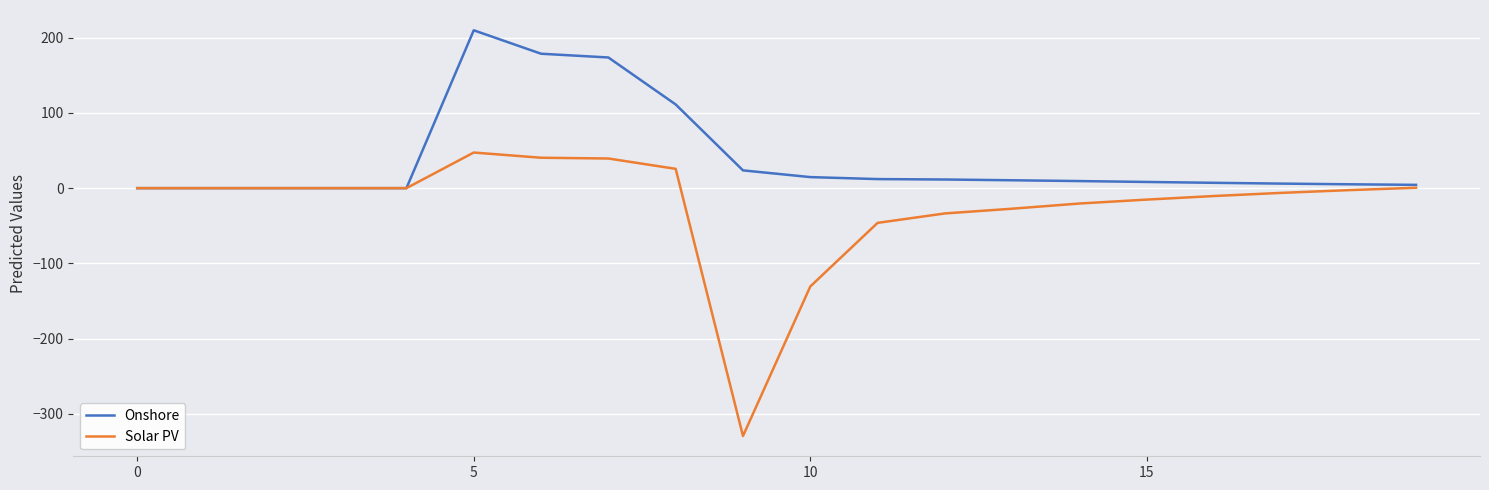

What is the highest value of the Solar PV series?

47.3